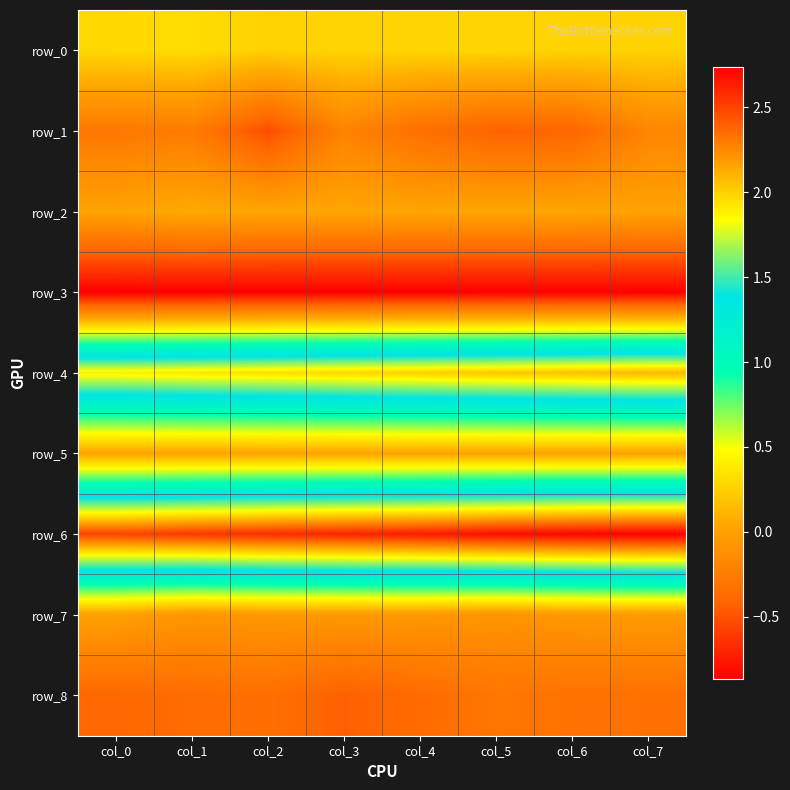

What is the sum of the row_8 values at col_0 and col_5?

-0.7